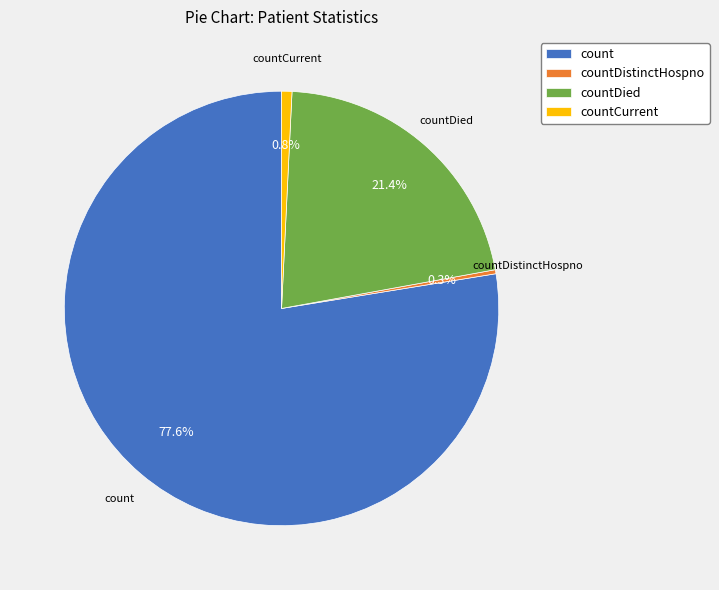

To the nearest percent, what is the difference between the largest and smallest slice percentages?

77%